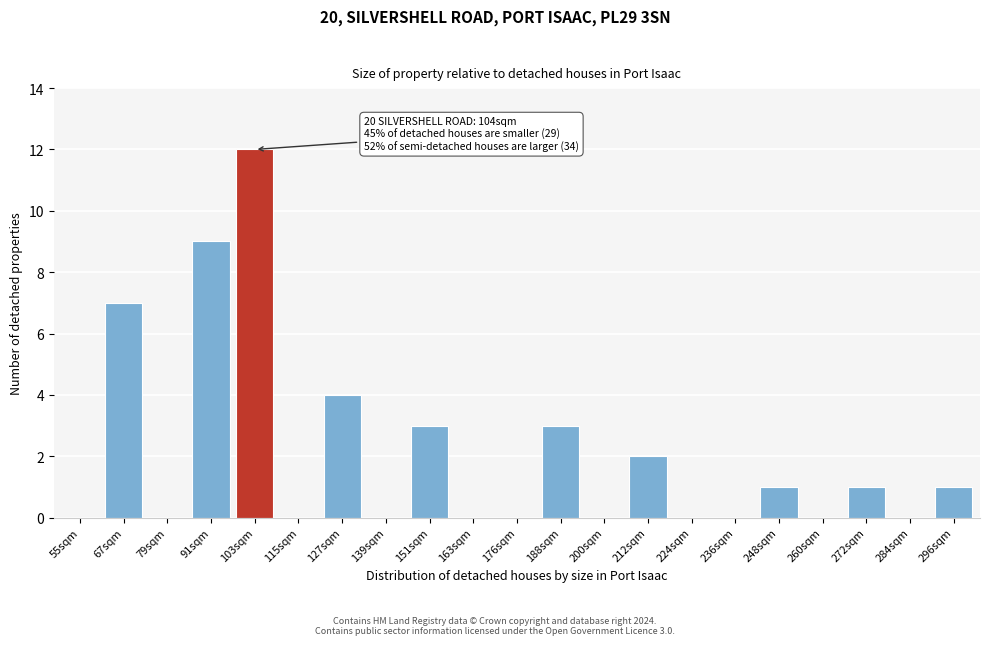

Reading left to right, extract all data points from this chart.

55sqm=0	67sqm=7	79sqm=0	91sqm=9	103sqm=12	115sqm=0	127sqm=4	139sqm=0	151sqm=3	163sqm=0	176sqm=0	188sqm=3	200sqm=0	212sqm=2	224sqm=0	236sqm=0	248sqm=1	260sqm=0	272sqm=1	284sqm=0	296sqm=1